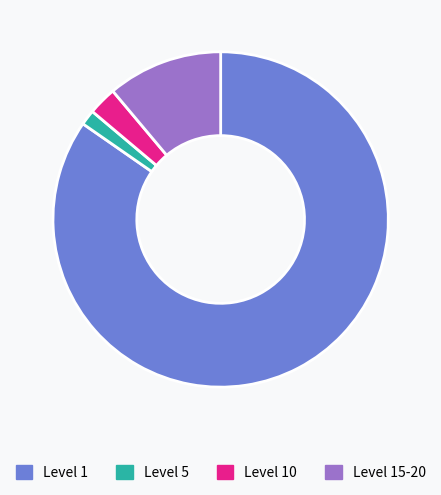

Is the sum of Level 5 and Level 1 greater than half?

Yes